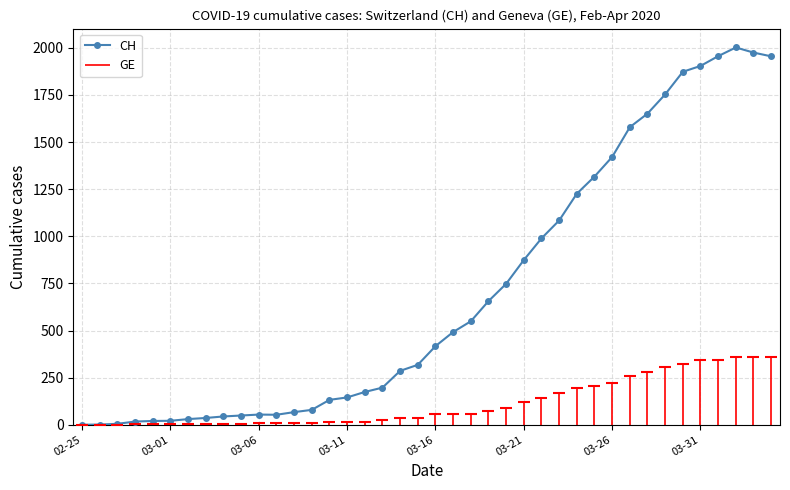

True or false: CH has more than 1 points higher than both neighbors.

True